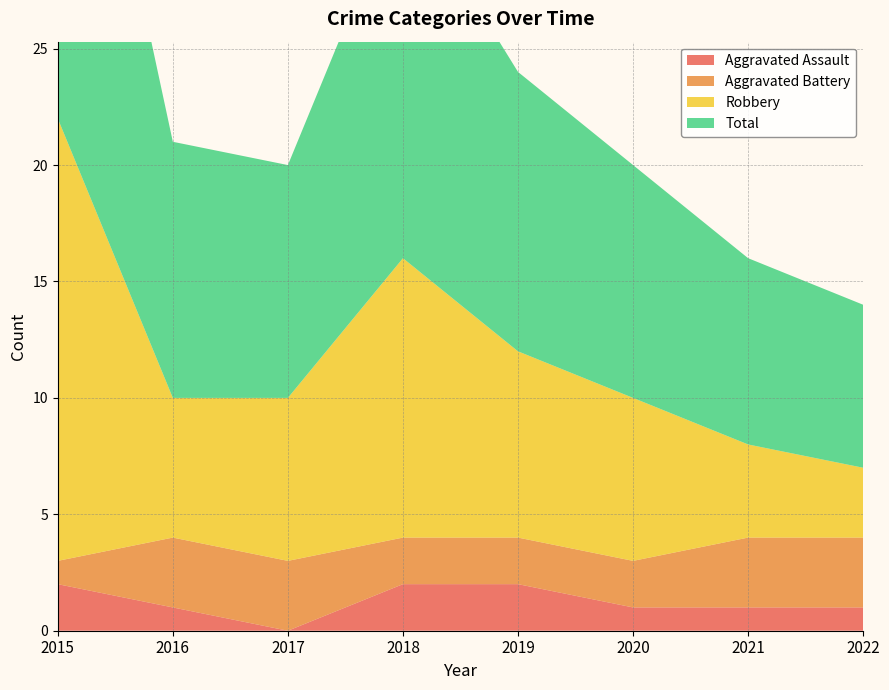

Reading right to left, transcribe all the data shown in this chart.

Aggravated Assault: 2022=1	2021=1	2020=1	2019=2	2018=2	2017=0	2016=1	2015=2
Aggravated Battery: 2022=3	2021=3	2020=2	2019=2	2018=2	2017=3	2016=3	2015=1
Robbery: 2022=3	2021=4	2020=7	2019=8	2018=12	2017=7	2016=6	2015=19
Total: 2022=7	2021=8	2020=10	2019=12	2018=16	2017=10	2016=11	2015=22